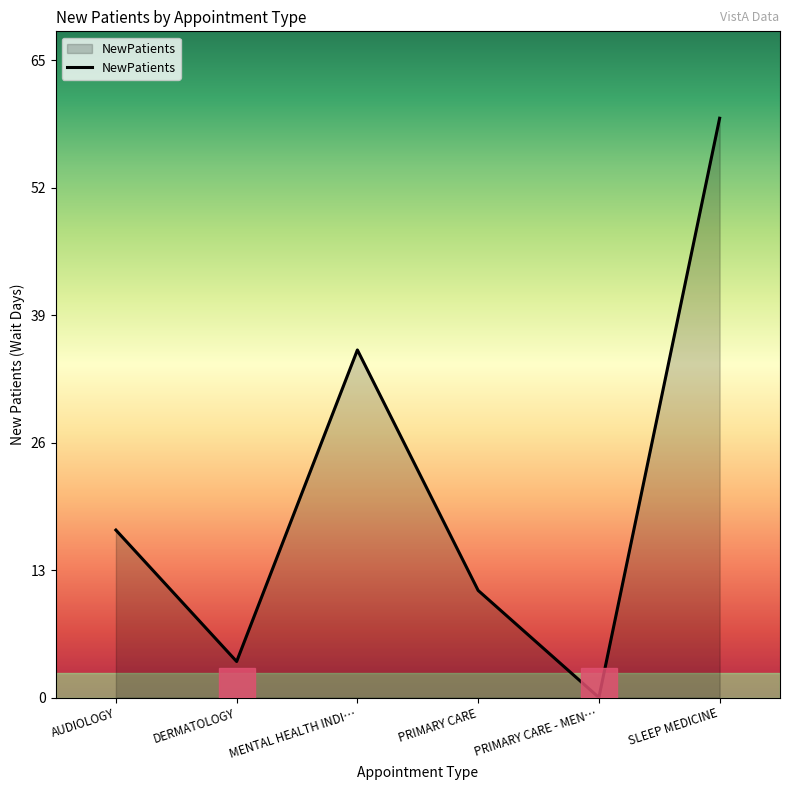

What is the difference between the maximum and minimum values?

59.5